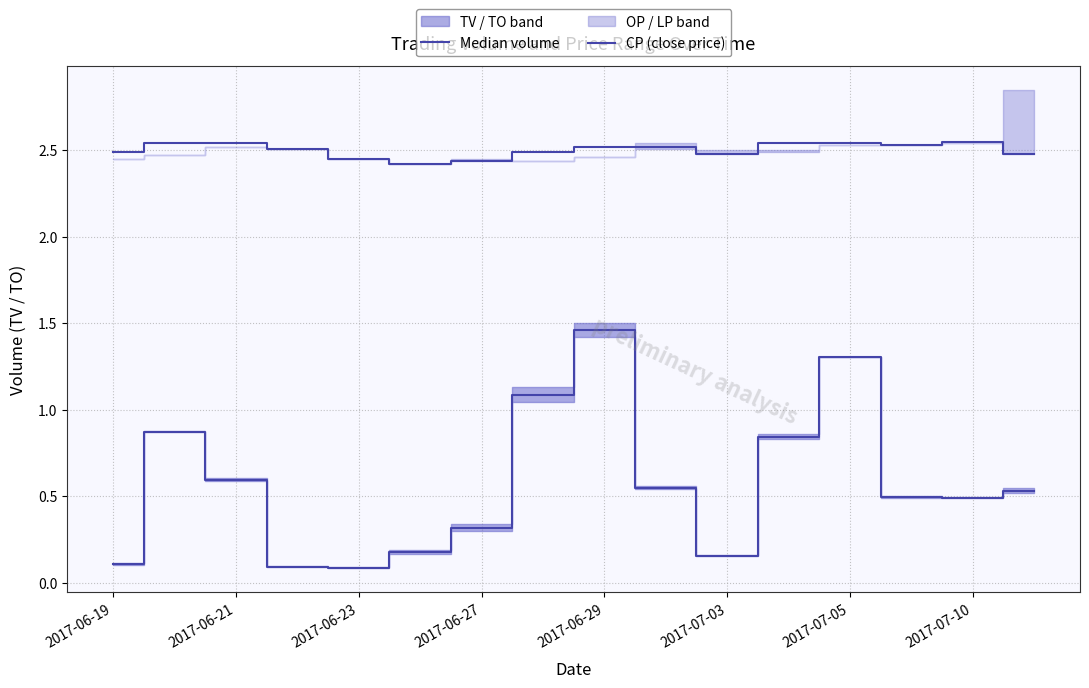

Which series has the largest range (max minus min)?

Median volume